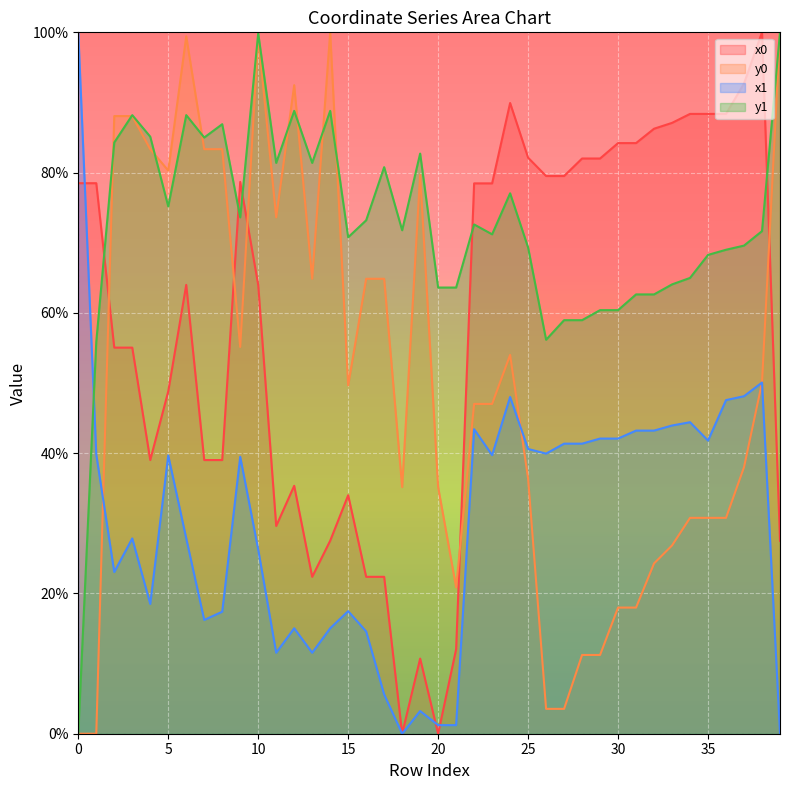

Which series has the largest total across all categories?

y1